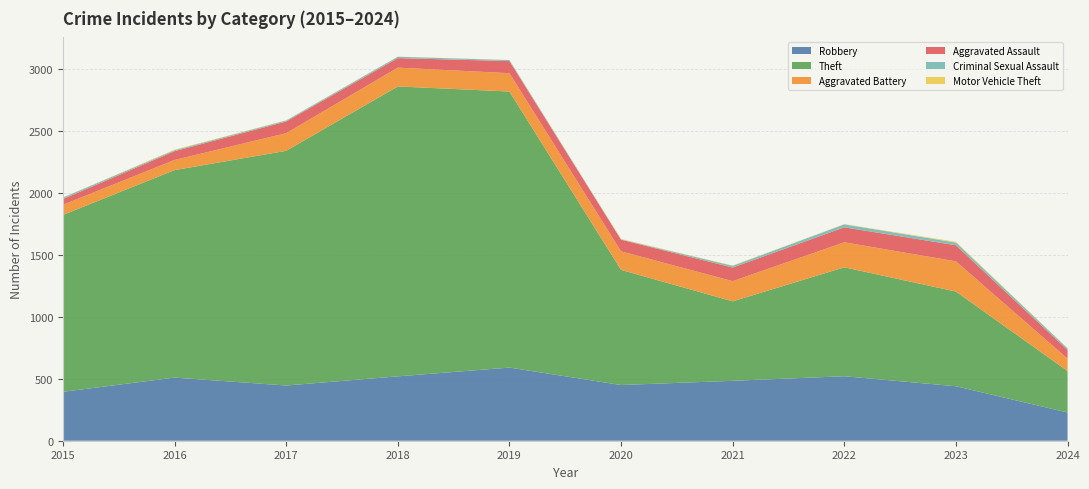

Reading left to right, extract all data points from this chart.

Robbery: 2015=395	2016=510	2017=446	2018=520	2019=591	2020=450	2021=484	2022=521	2023=440	2024=228
Theft: 2015=1429	2016=1676	2017=1896	2018=2342	2019=2230	2020=930	2021=642	2022=880	2023=765	2024=335
Aggravated Battery: 2015=82	2016=82	2017=142	2018=152	2019=148	2020=150	2021=163	2022=202	2023=244	2024=100
Aggravated Assault: 2015=46	2016=71	2017=95	2018=77	2019=98	2020=94	2021=110	2022=121	2023=130	2024=70
Criminal Sexual Assault: 2015=12	2016=8	2017=8	2018=11	2019=8	2020=3	2021=14	2022=24	2023=22	2024=13
Motor Vehicle Theft: 2015=1	2016=4	2017=2	2018=1	2019=1	2020=3	2021=2	2022=2	2023=6	2024=2